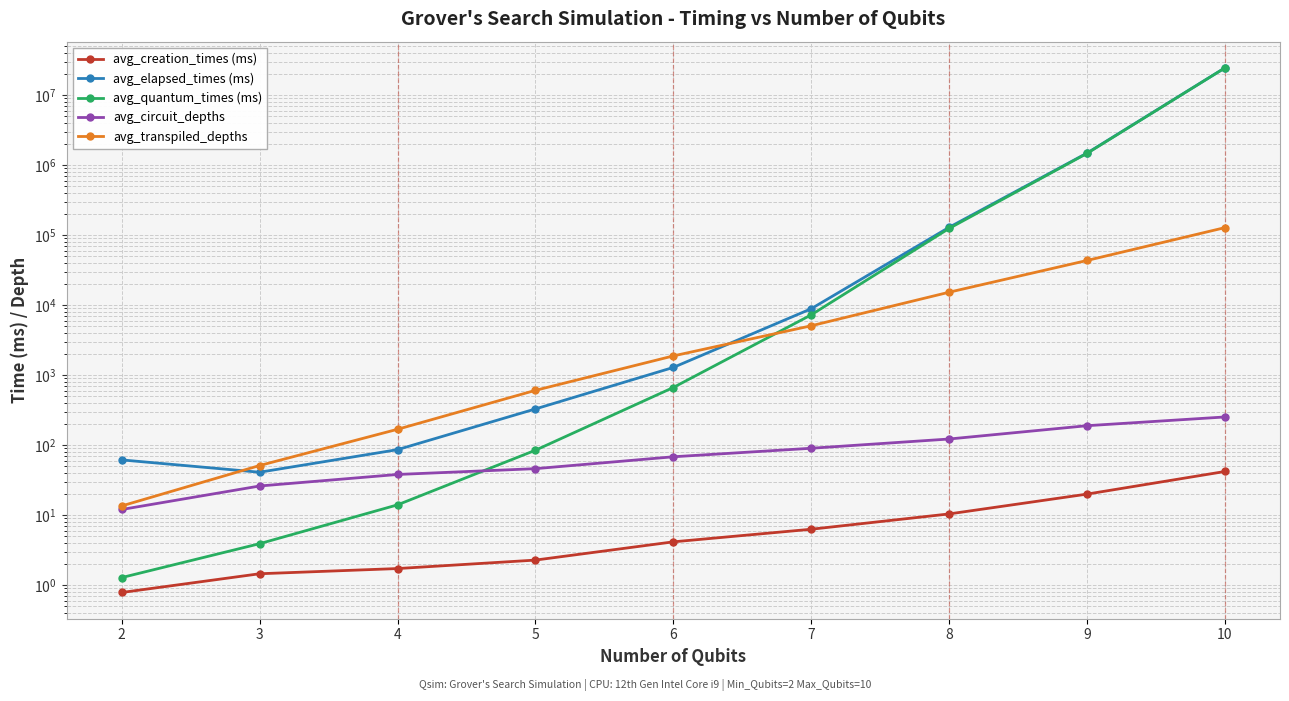

How many values in the avg_transpiled_depths series are below 1878?

4